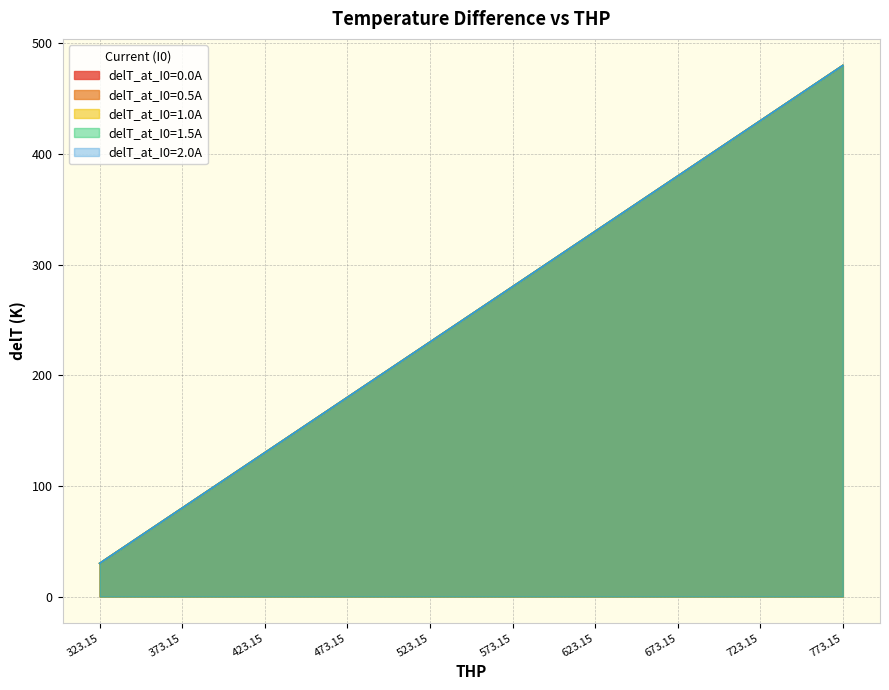

Which series changed the most between 523.15 and 723.15?

delT_at_I0=0.0A